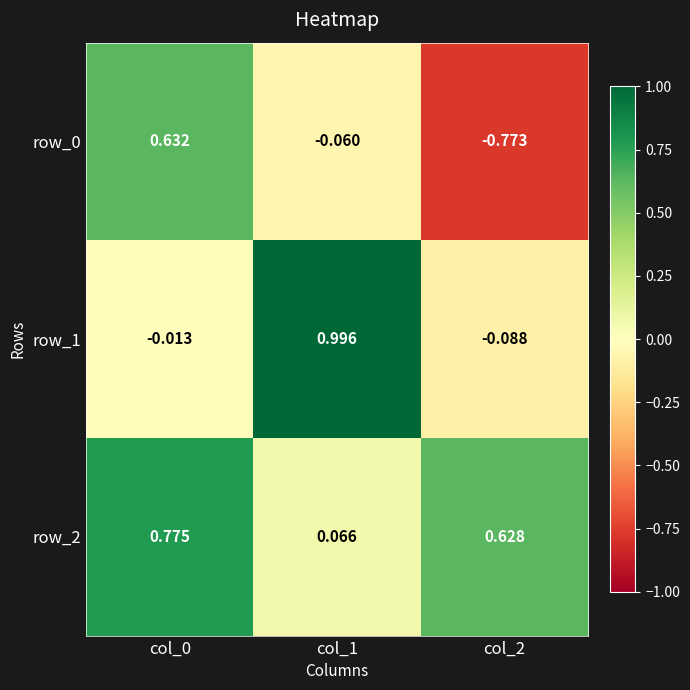

Which category has the highest value across all series?

col_1